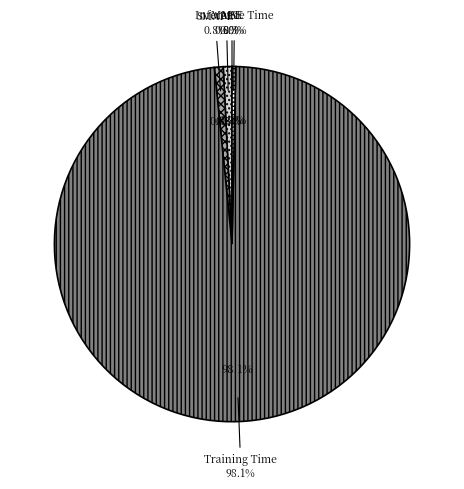

True or false: MSE accounts for 0% of the total.

True